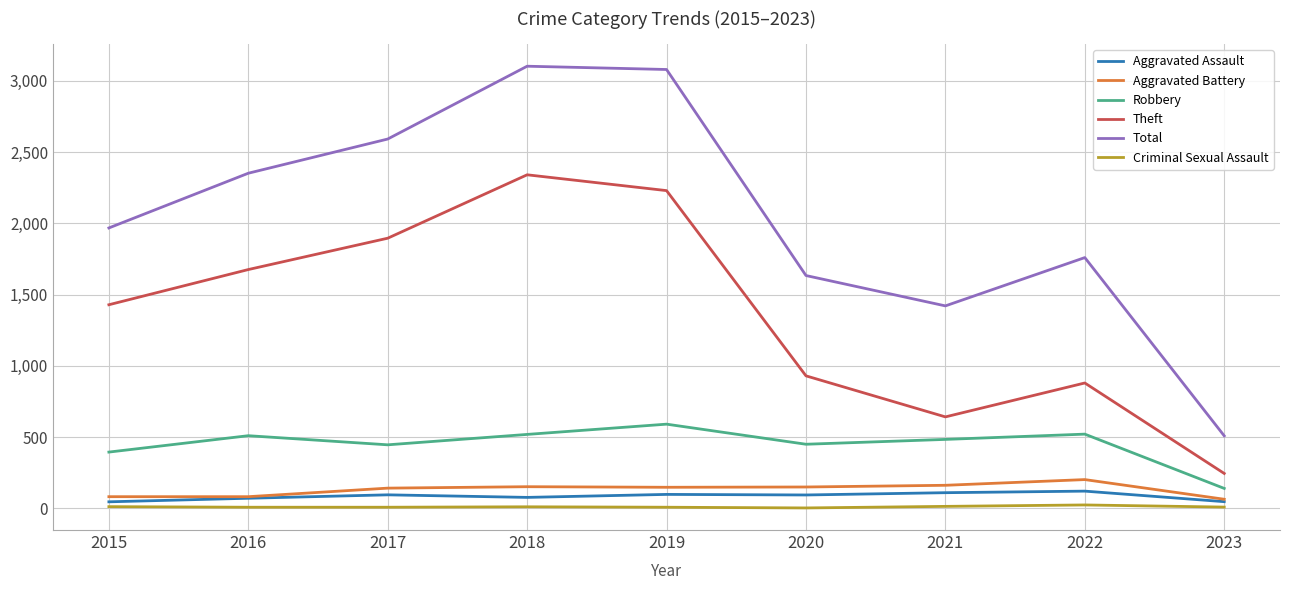

Is it true that Aggravated Battery equals 150 at 2020?

True